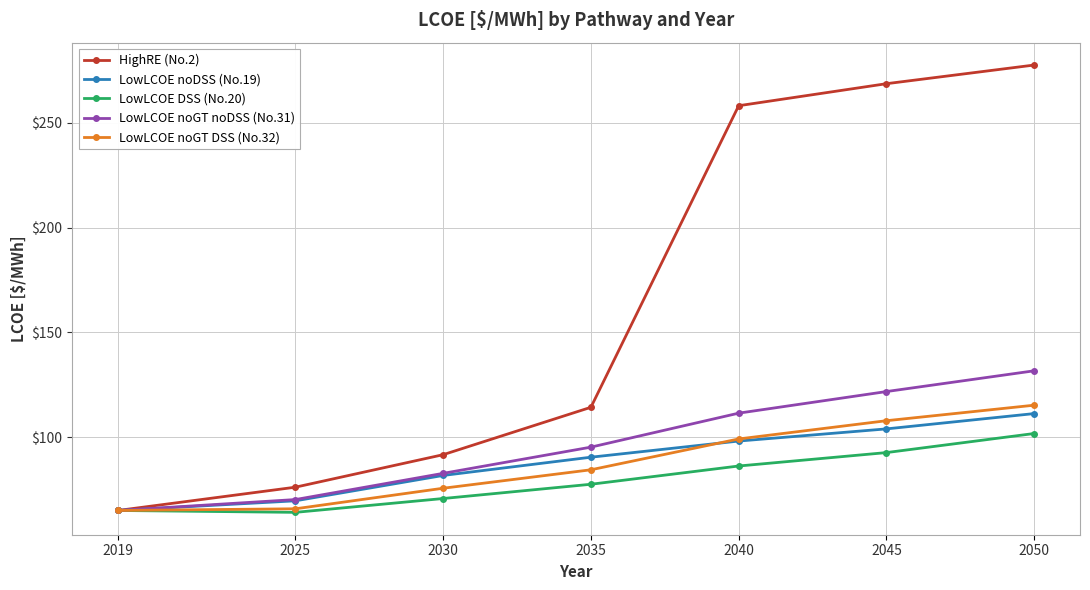

Rank the categories by LowLCOE noGT noDSS (No.31) value from lowest to highest.

2019, 2025, 2030, 2035, 2040, 2045, 2050